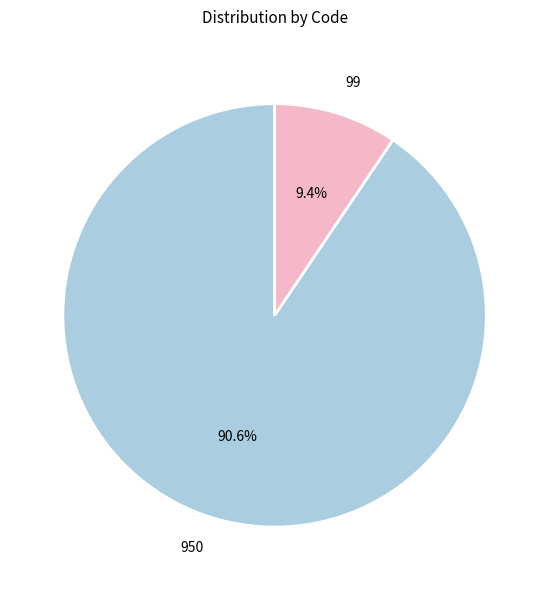

True or false: 950 accounts for 91% of the total.

True